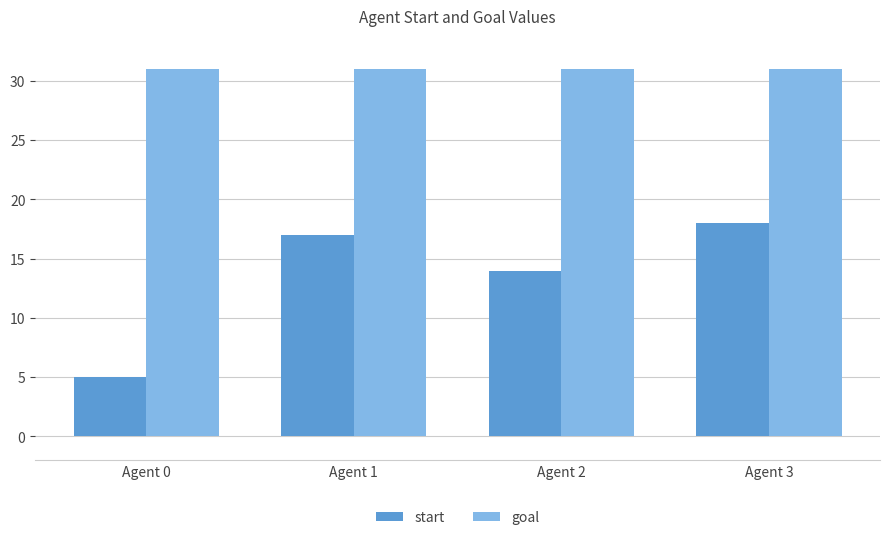

Read the start value at Agent 0.

5